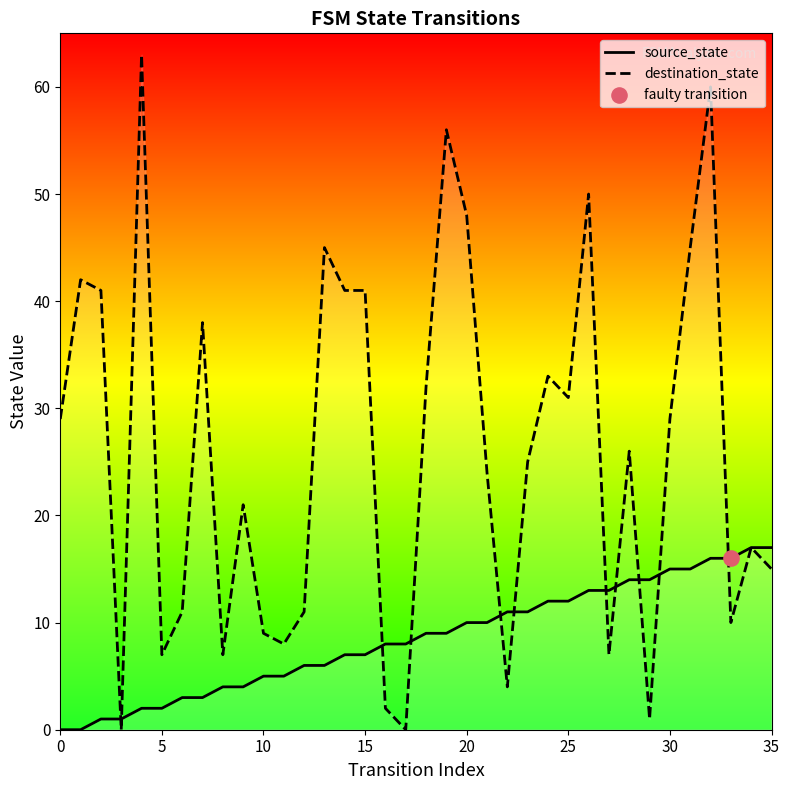

What is the total value across all series at 10?

14